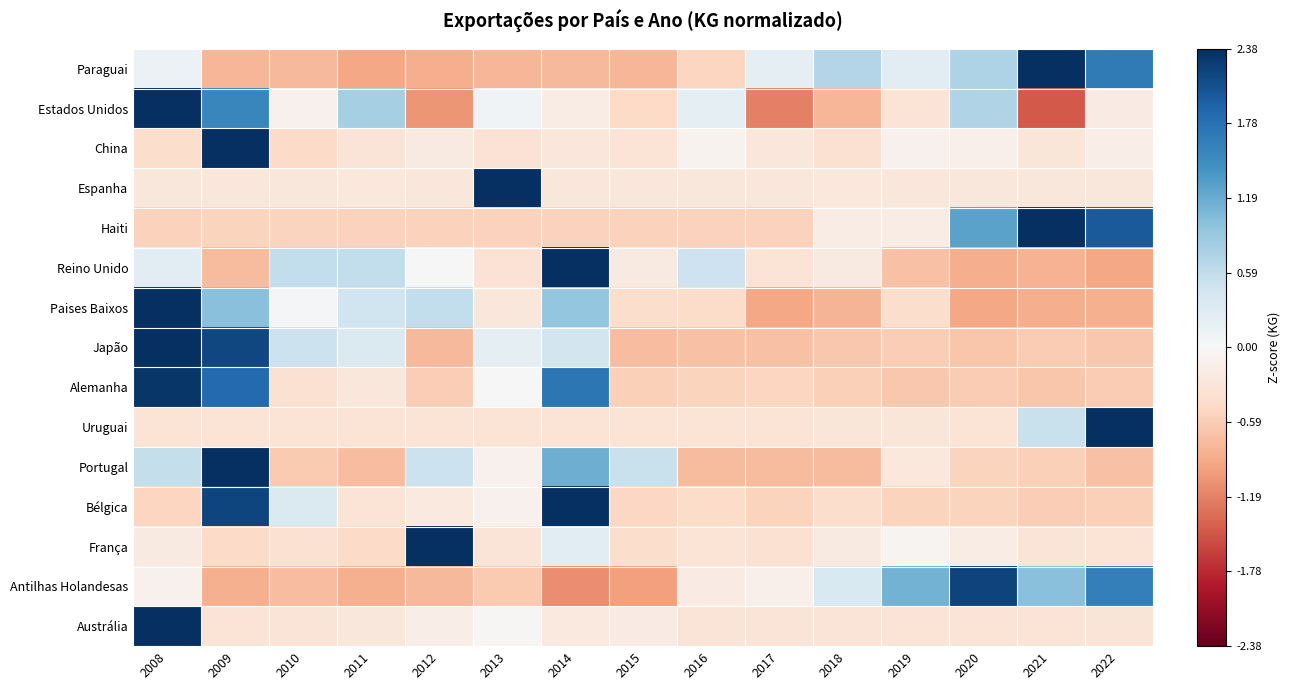

What is the minimum value shown in the chart?

-1.5